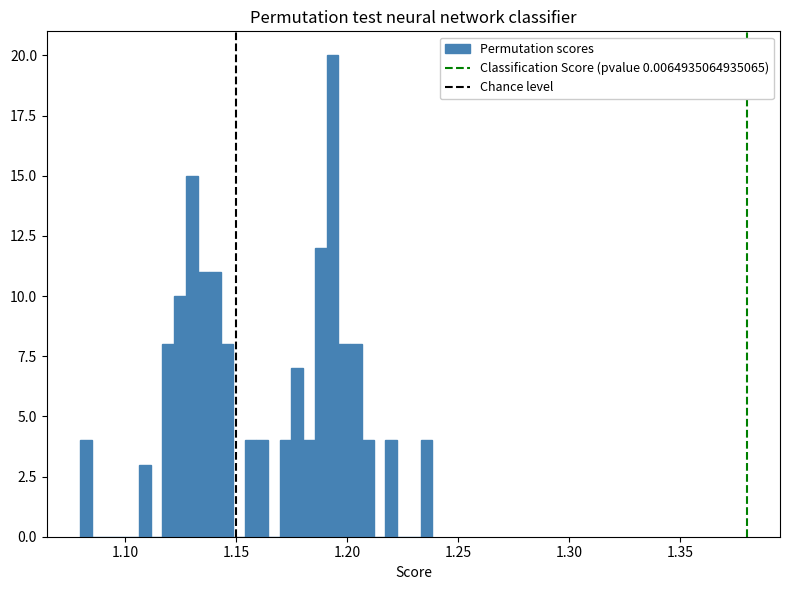

Read against the x-axis, roughly where is the centre of the tallest bar?

1.195